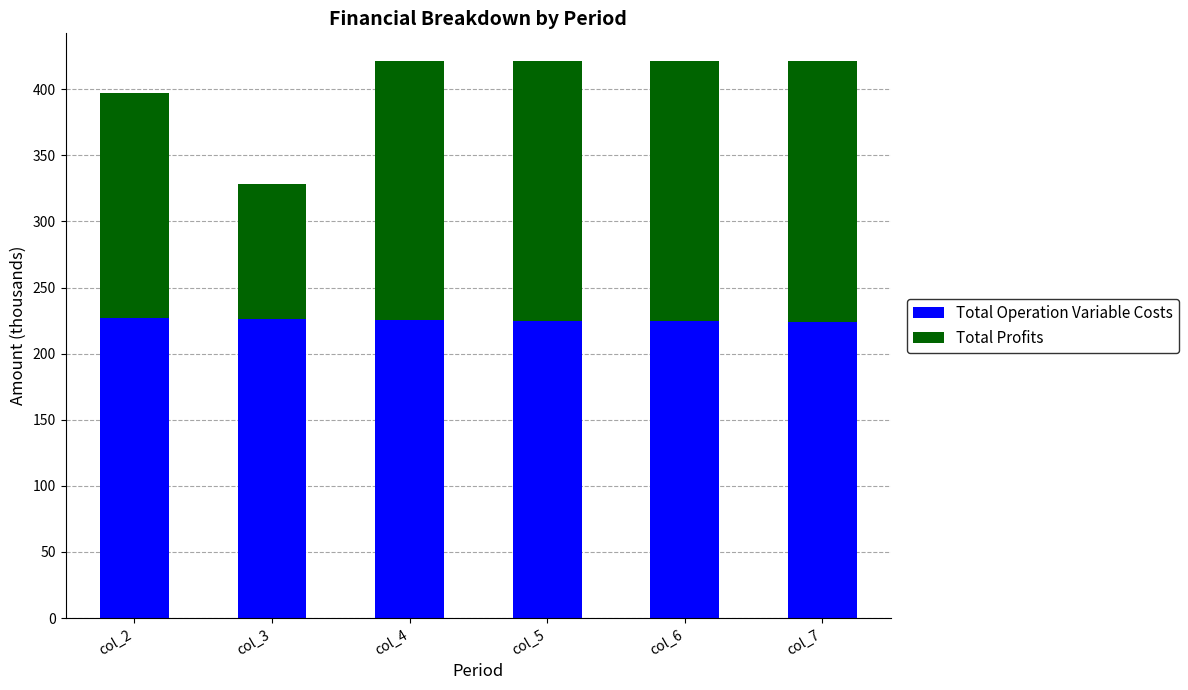

What is the total value across all series at col_3?

328.4